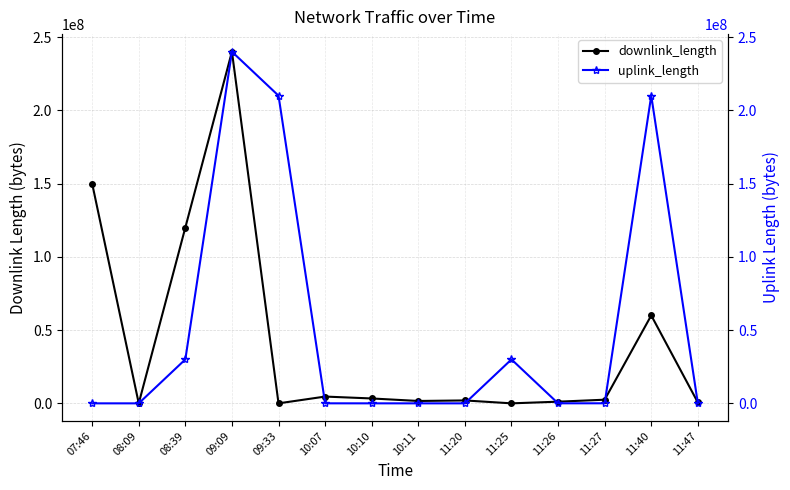

What position from the left is 10:10?

7